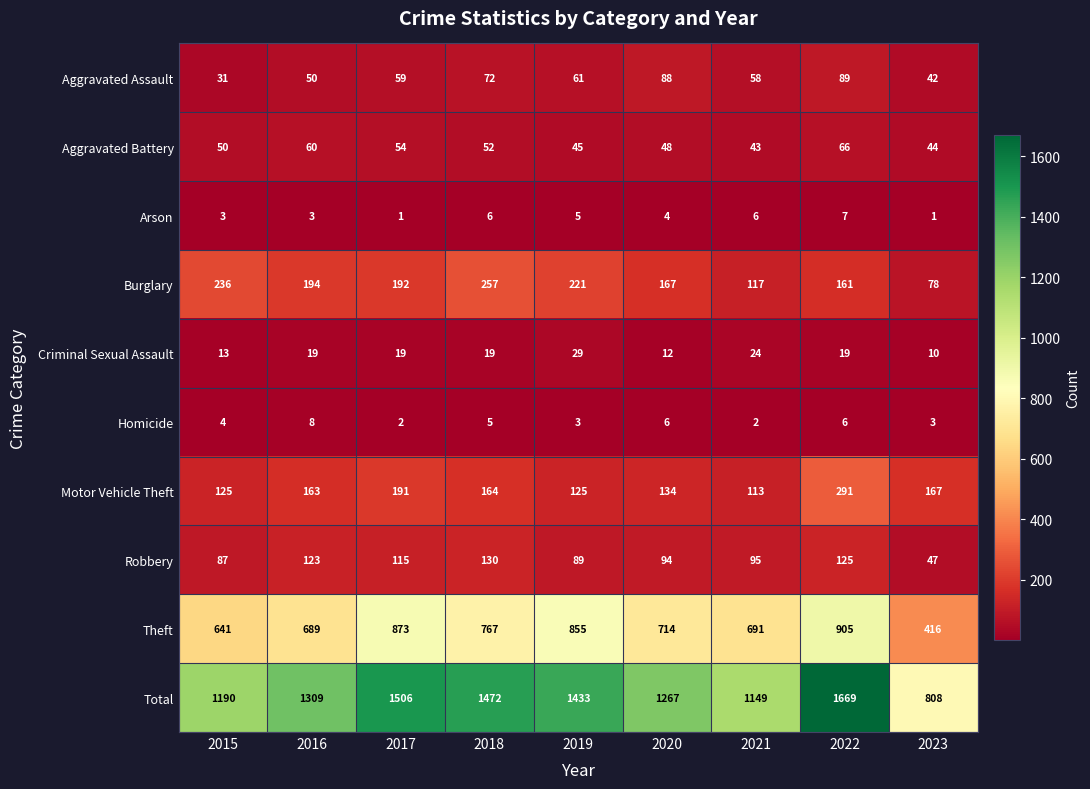

What is the total value across all series at 2018?

2944